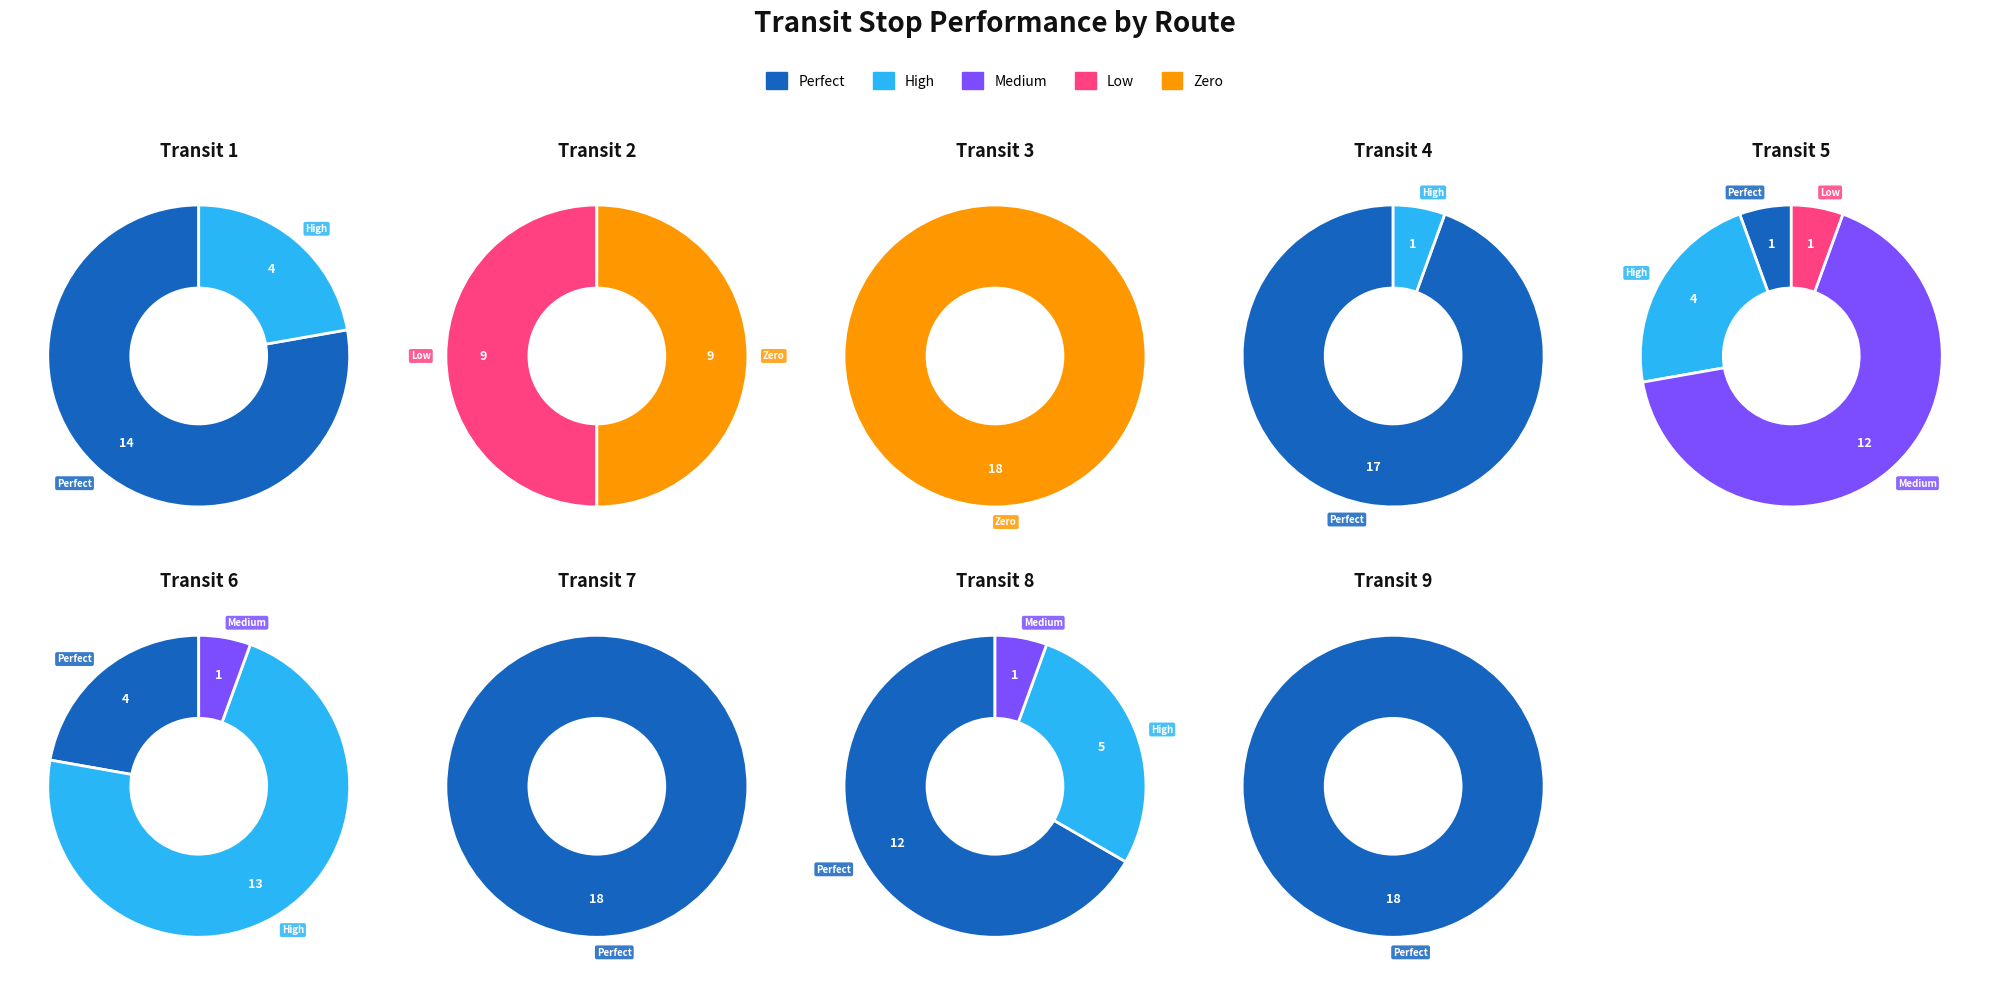

How many segments does this pie chart have?

9